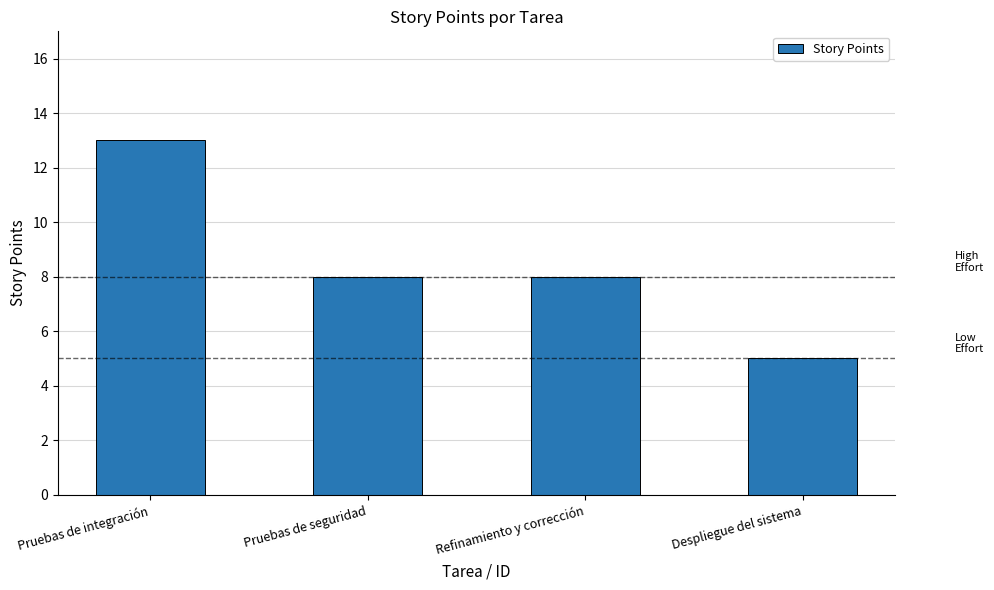

What is the smallest value displayed?

5